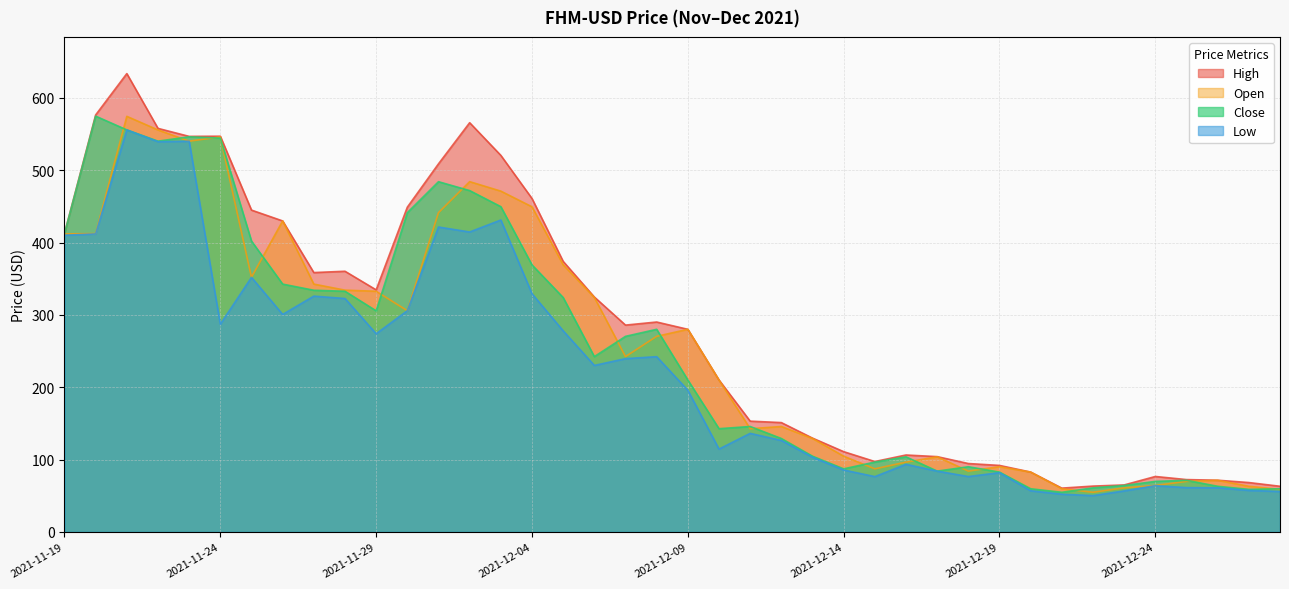

Which label corresponds to the smallest value in the chart?

2021-12-22